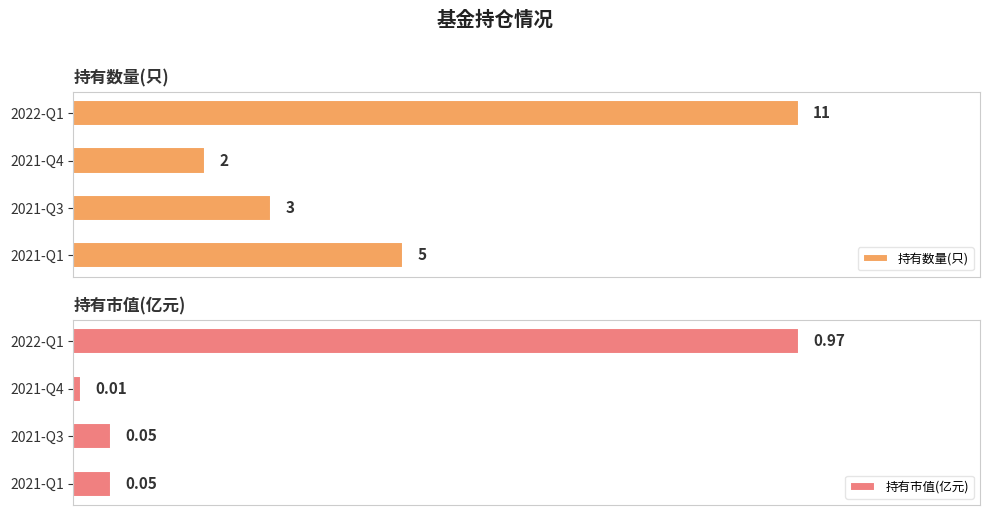

Rank the categories by 持有数量(只) value from lowest to highest.

2021-Q4, 2021-Q3, 2021-Q1, 2022-Q1